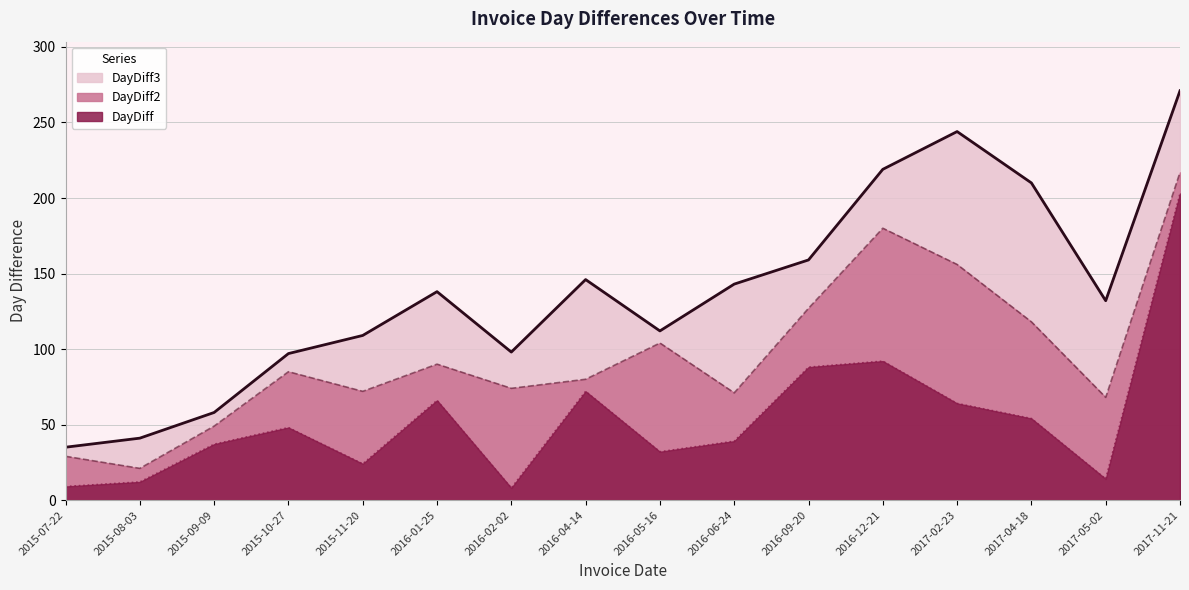

What is the difference between the DayDiff3 values at 2016-04-14 and 2015-07-22?

111